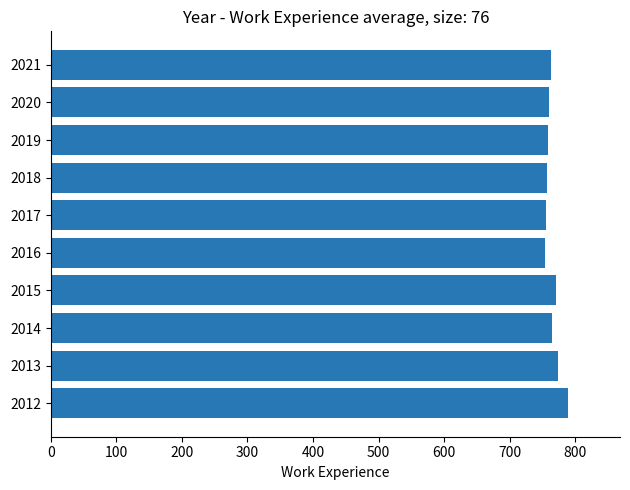

The chart shows a value of 754 at 2016. True or false?

True